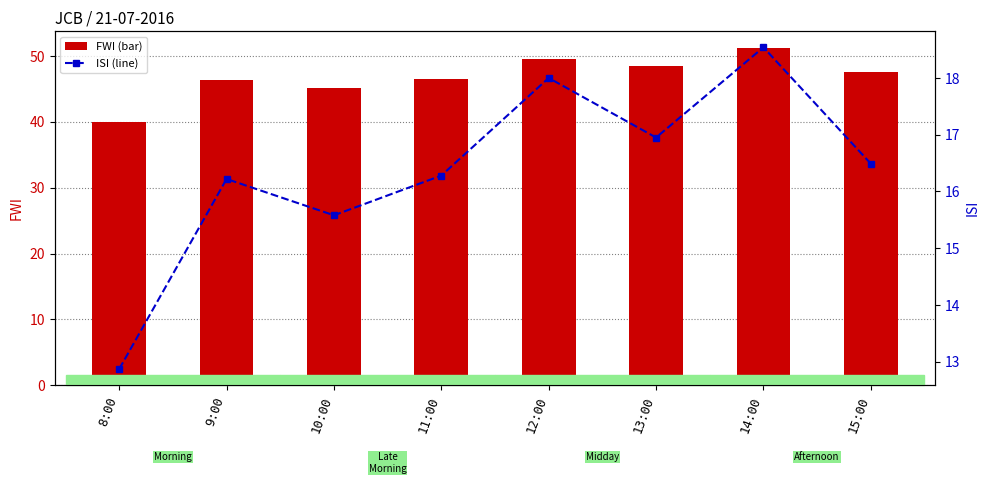

What is the difference between the maximum and second lowest values in the FWI series?

6.0